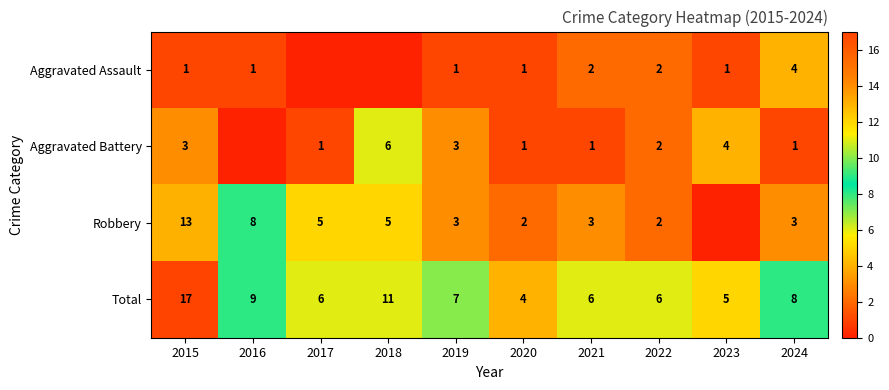

Is the value of Aggravated Assault at 2023 greater than the value of Aggravated Battery at 2018?

No